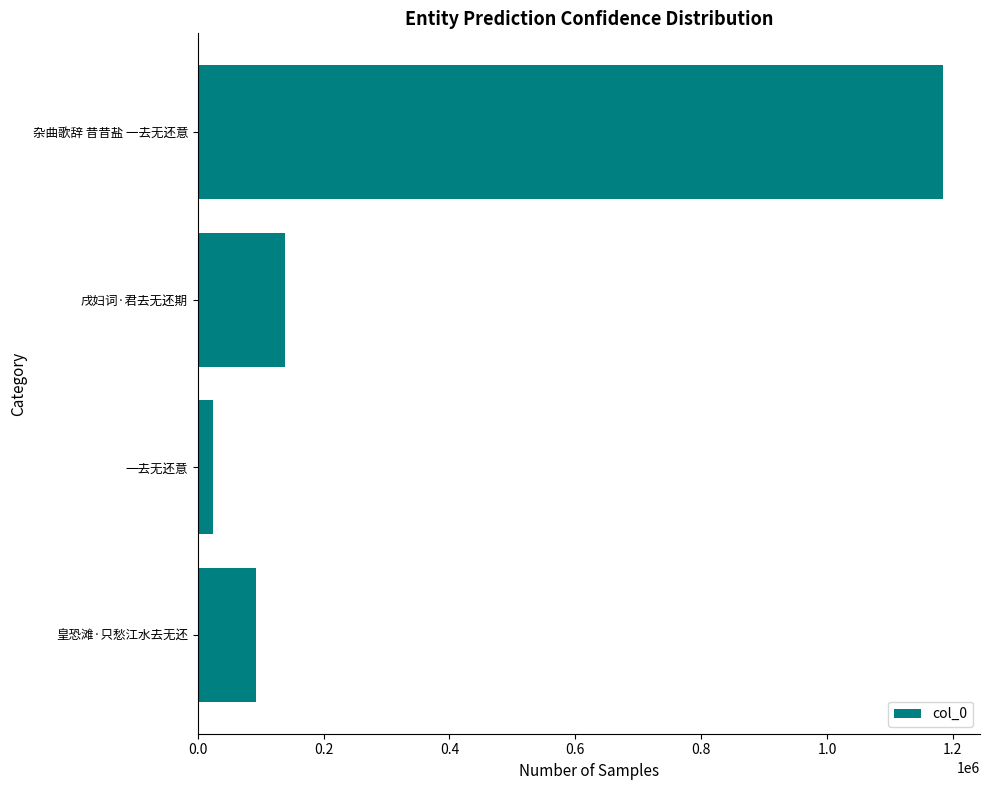

Are the bars horizontal?

Yes